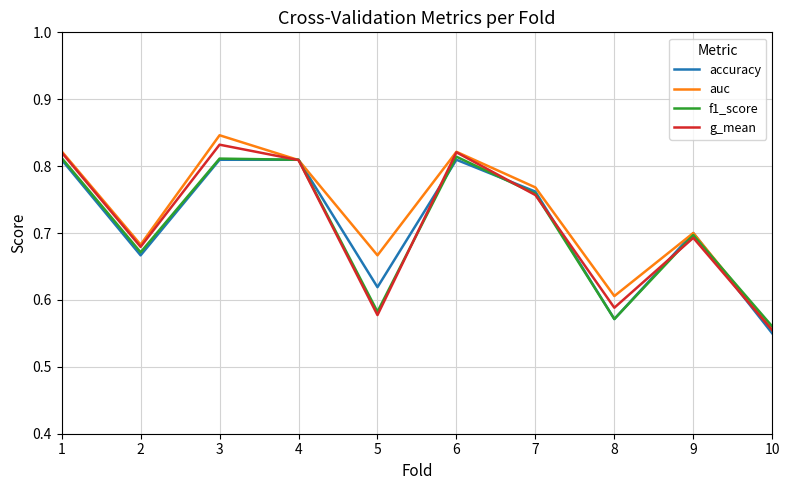

The g_mean series shows 1.2 at 4. True or false?

False